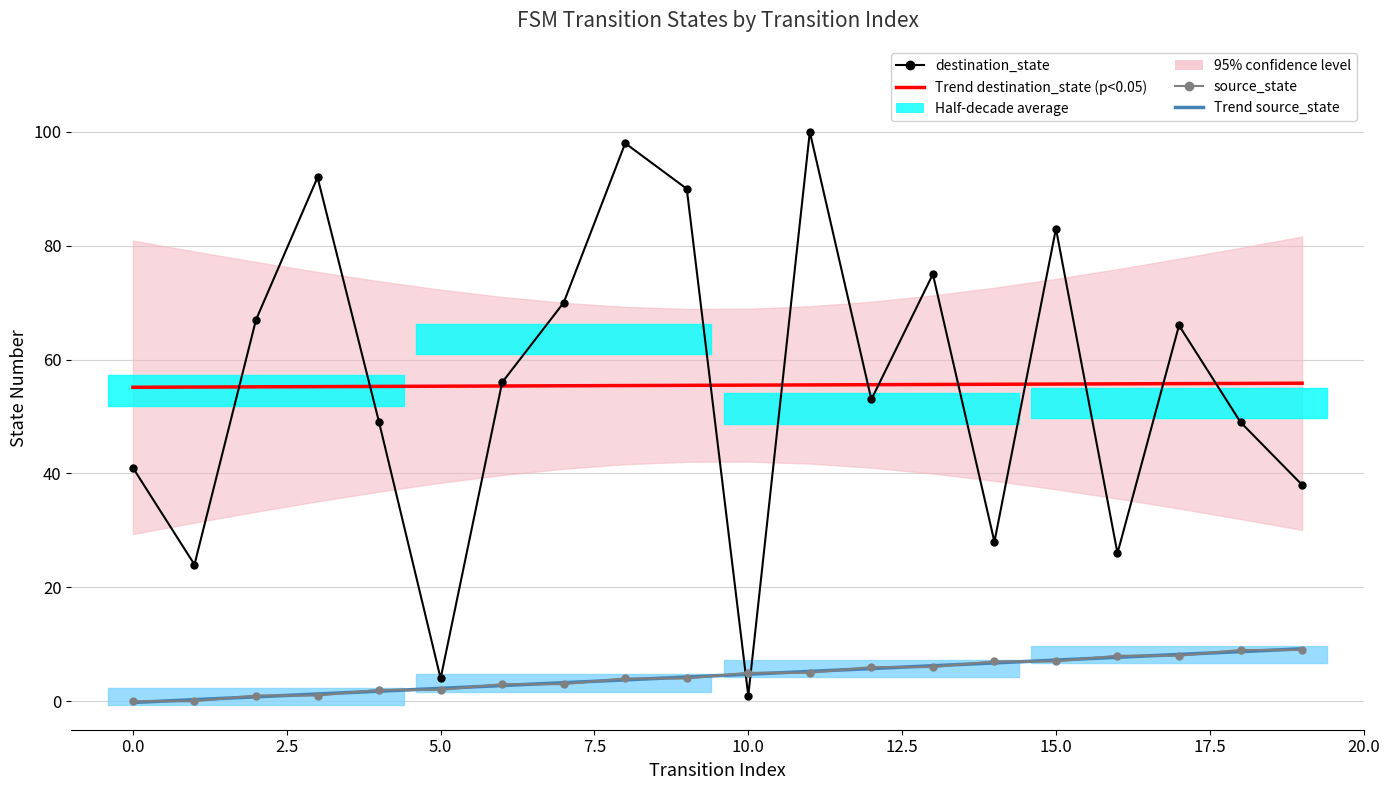

True or false: Trend source_state has more than 1 points higher than both neighbors.

False